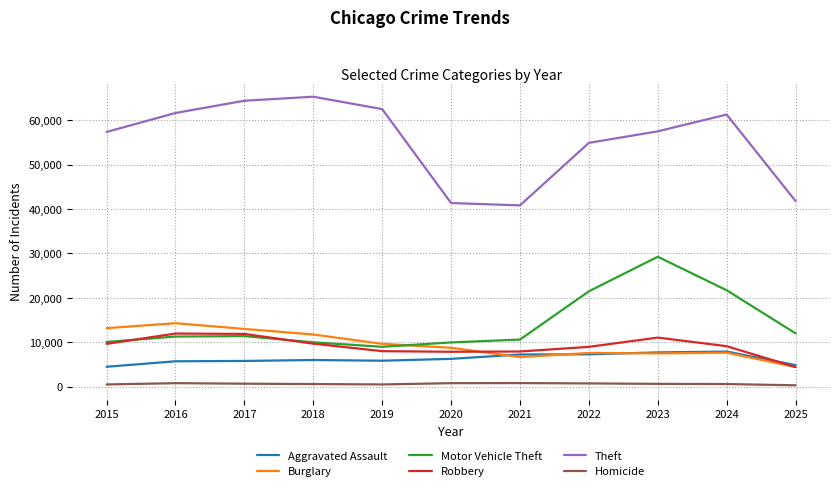

How many values in the Homicide series are below 632?

5